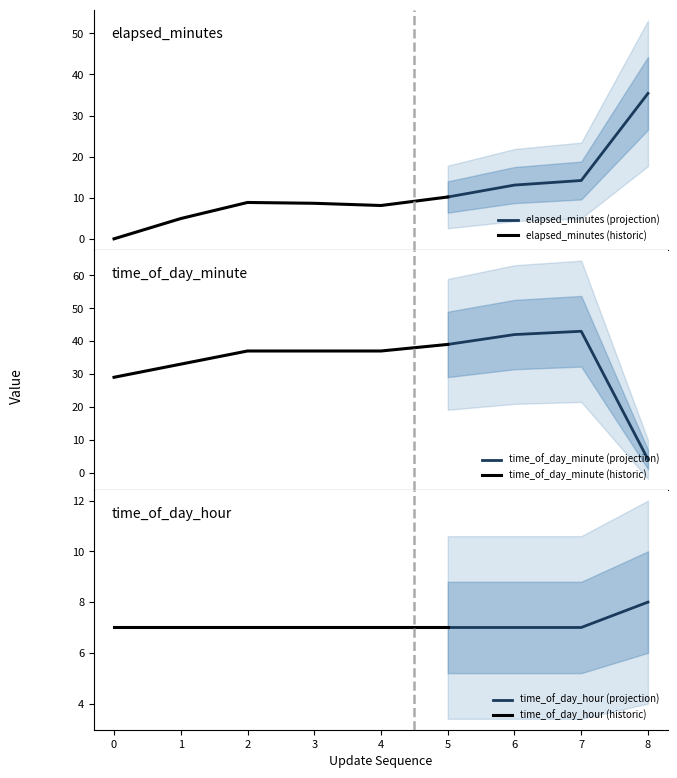

The elapsed_minutes series shows 8.9 at 2. True or false?

True